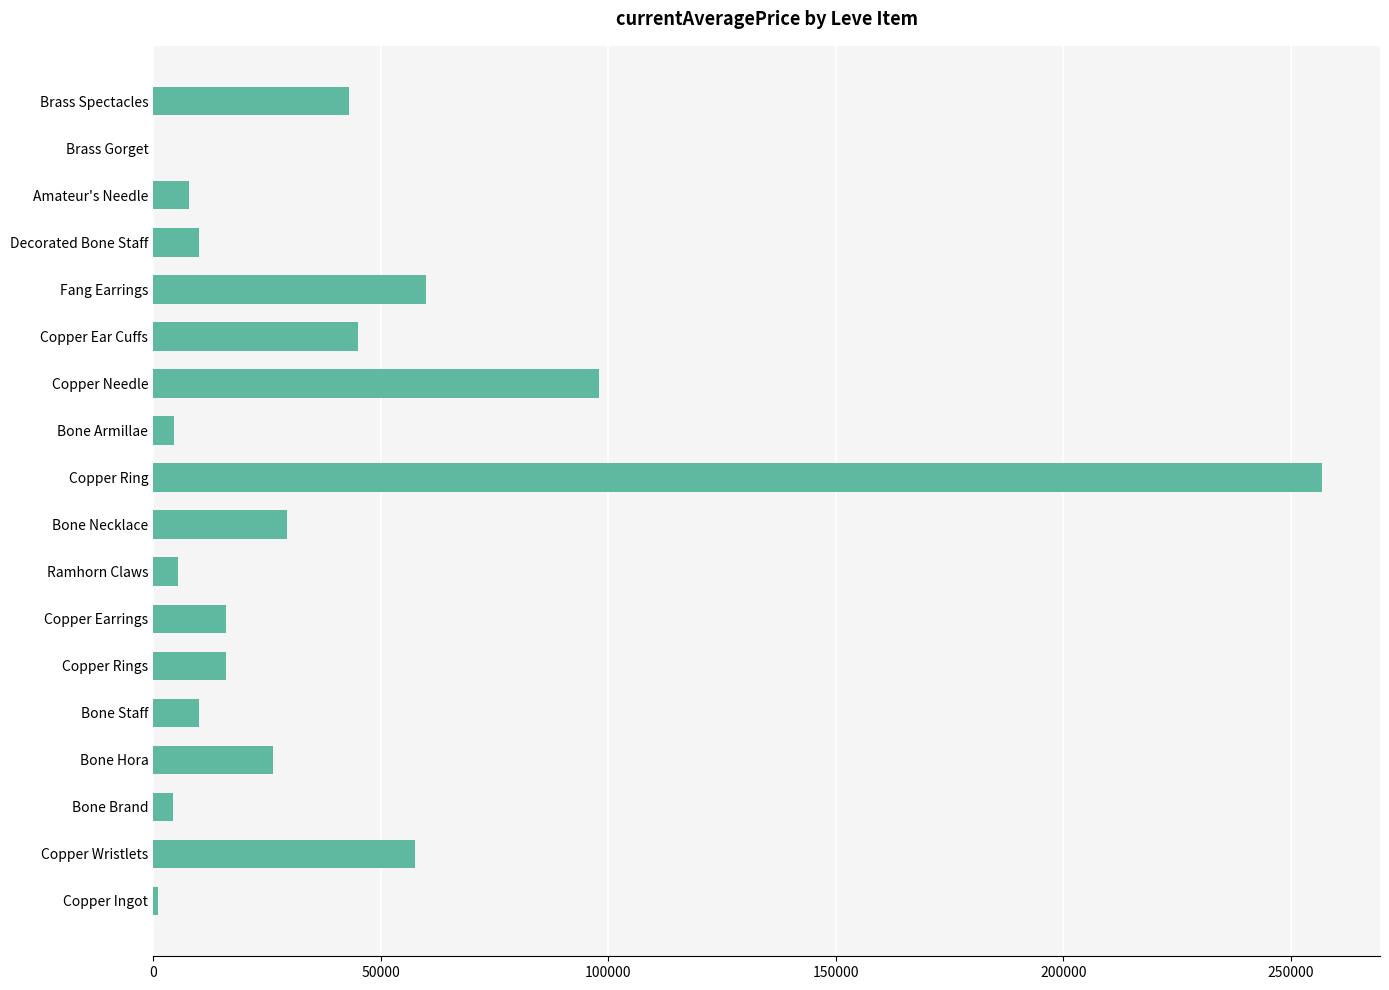

What is the change in value from Bone Hora to Ramhorn Claws?

-20820.5